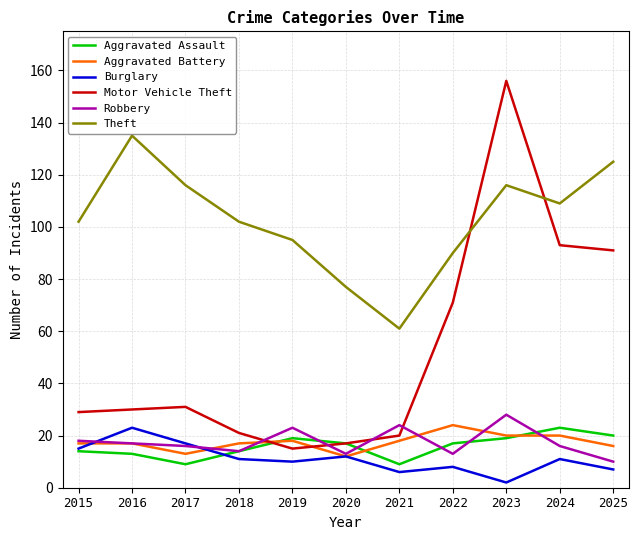

True or false: Robbery and Burglary cross at least once.

True